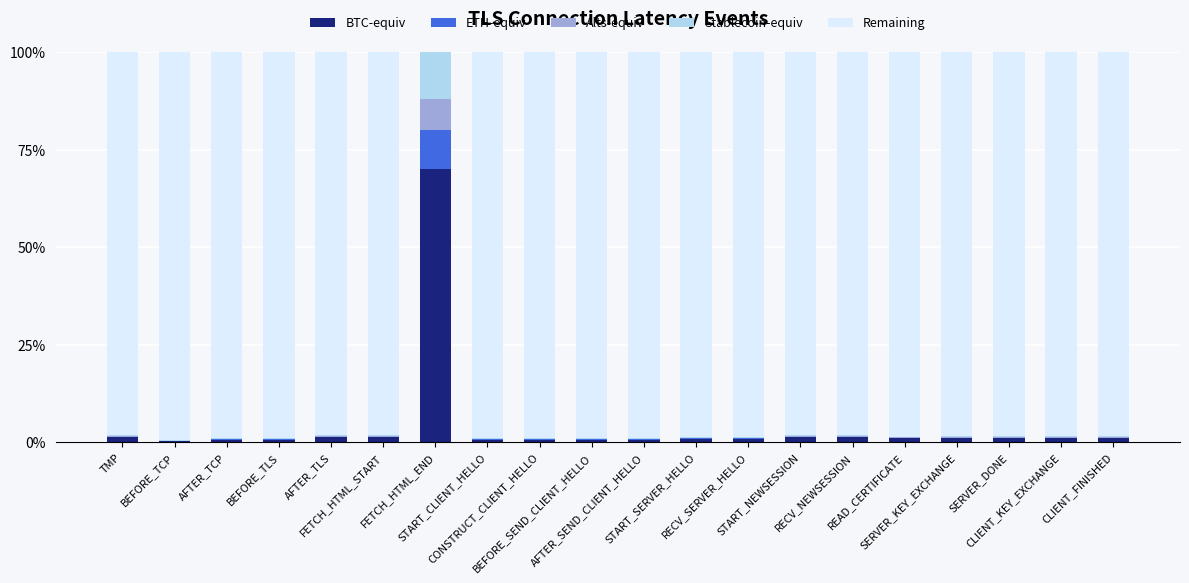

Between BEFORE_TCP and CLIENT_KEY_EXCHANGE, which series saw the biggest shift?

Remaining